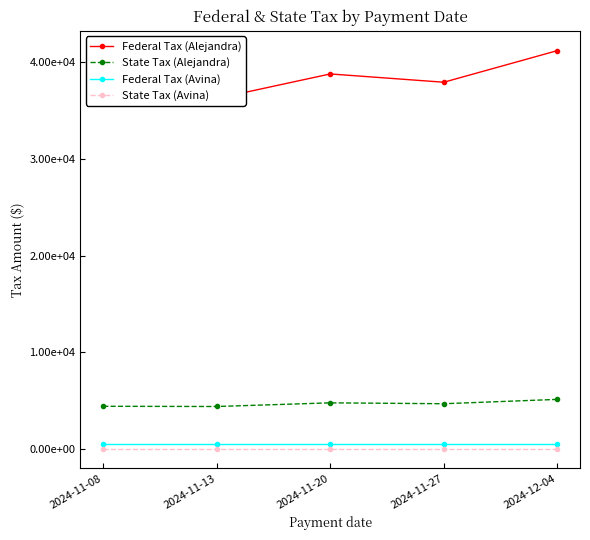

What is the value of the Federal Tax (Alejandra) point at the 1st from the left?

35783.0